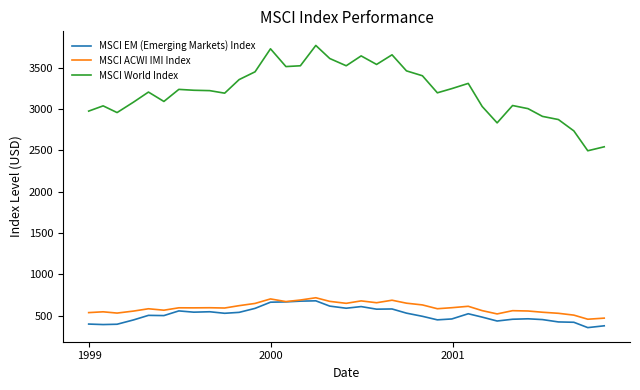

Which series has the widest spread of values?

MSCI World Index